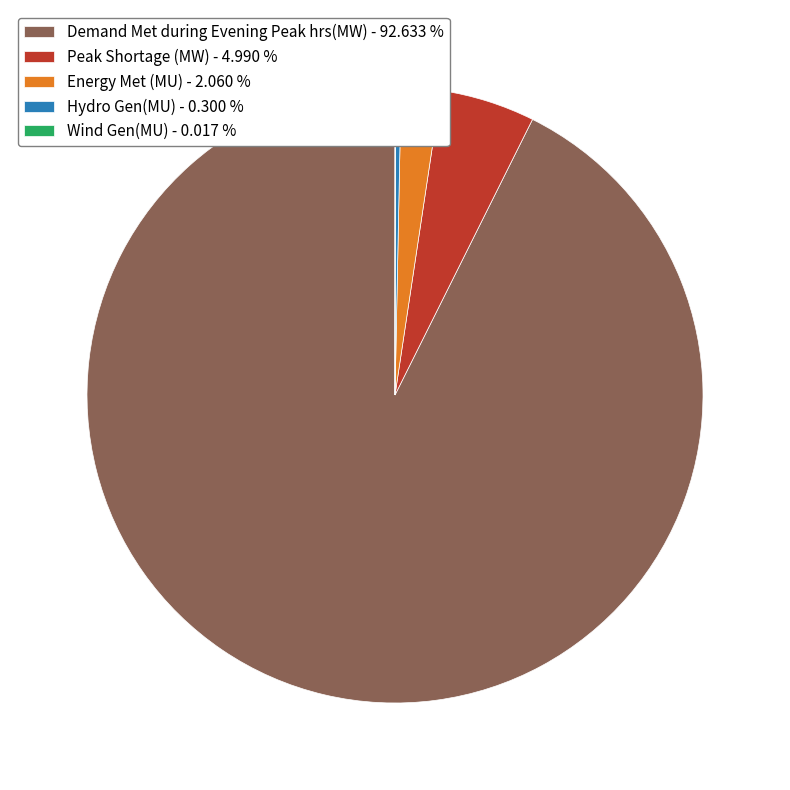

Between Peak Shortage (MW) - 4.990 % and Energy Met (MU) - 2.060 %, which is larger?

Peak Shortage (MW) - 4.990 %